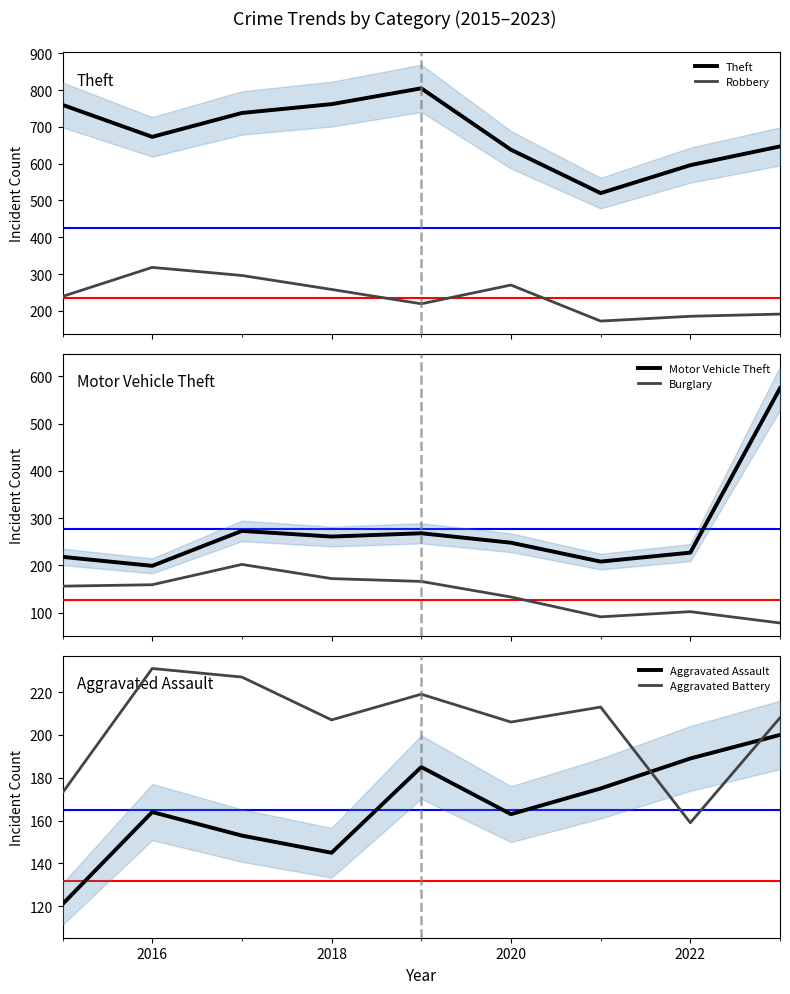

True or false: Burglary has more than 0 points higher than both neighbors.

True